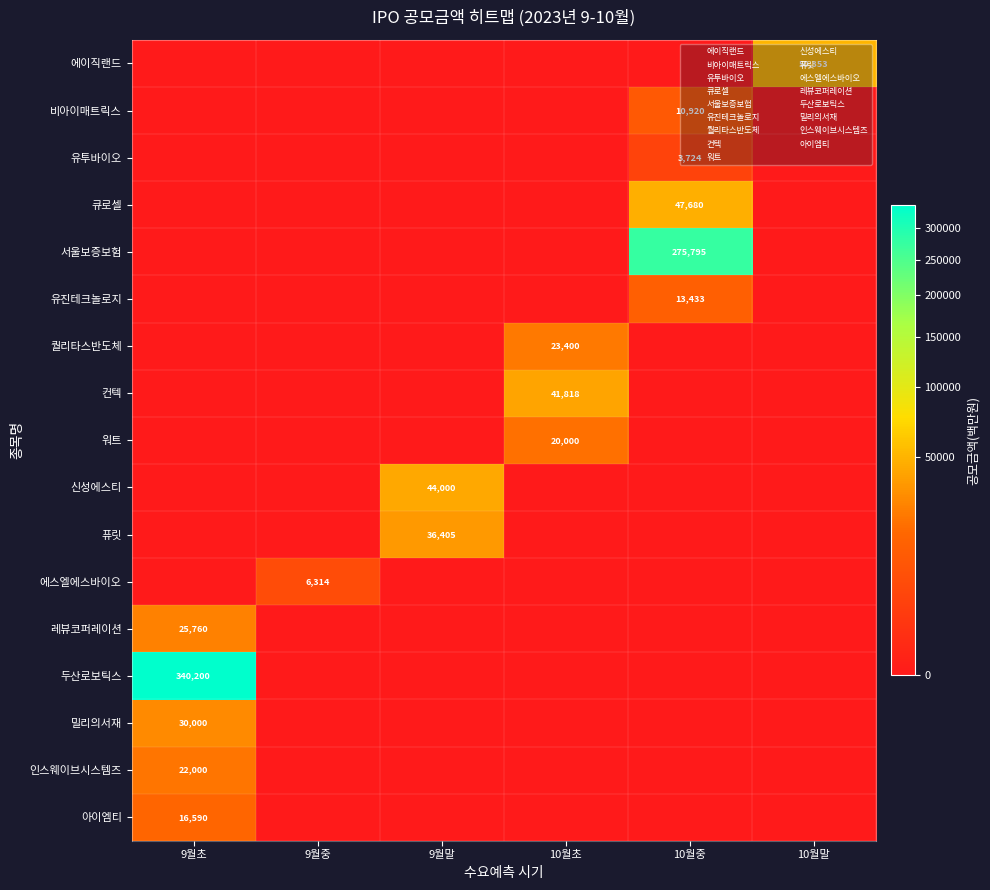

How many positive values does the 서울보증보험 series have?

1